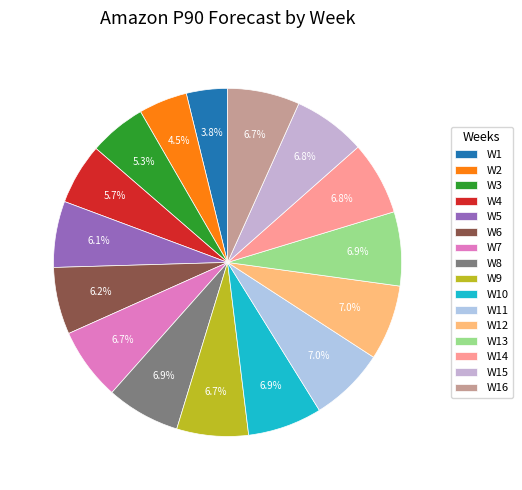

To the nearest percent, what percentage of the pie is W10?

7%